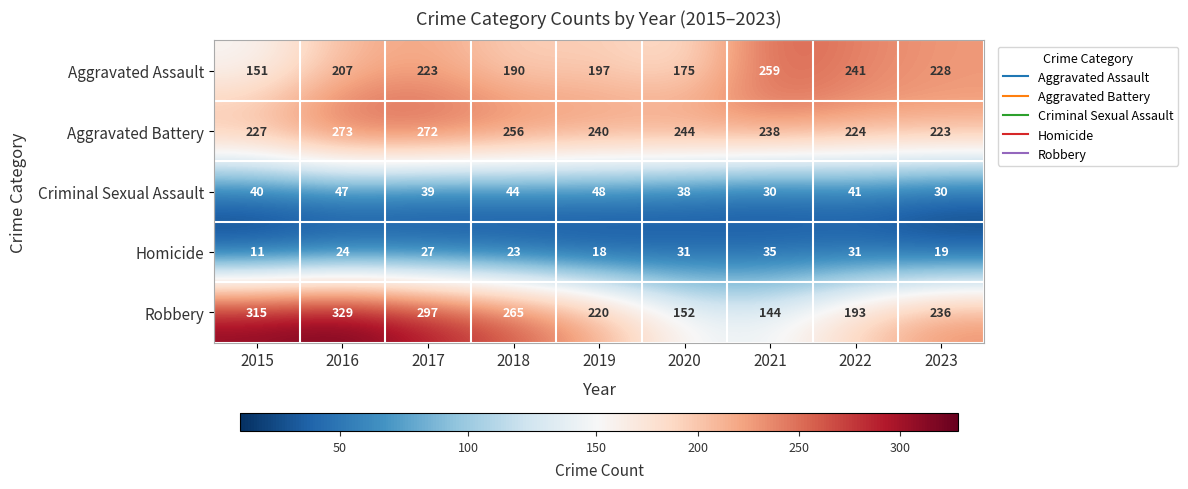

True or false: Criminal Sexual Assault has a value of 25 at 2020.

False